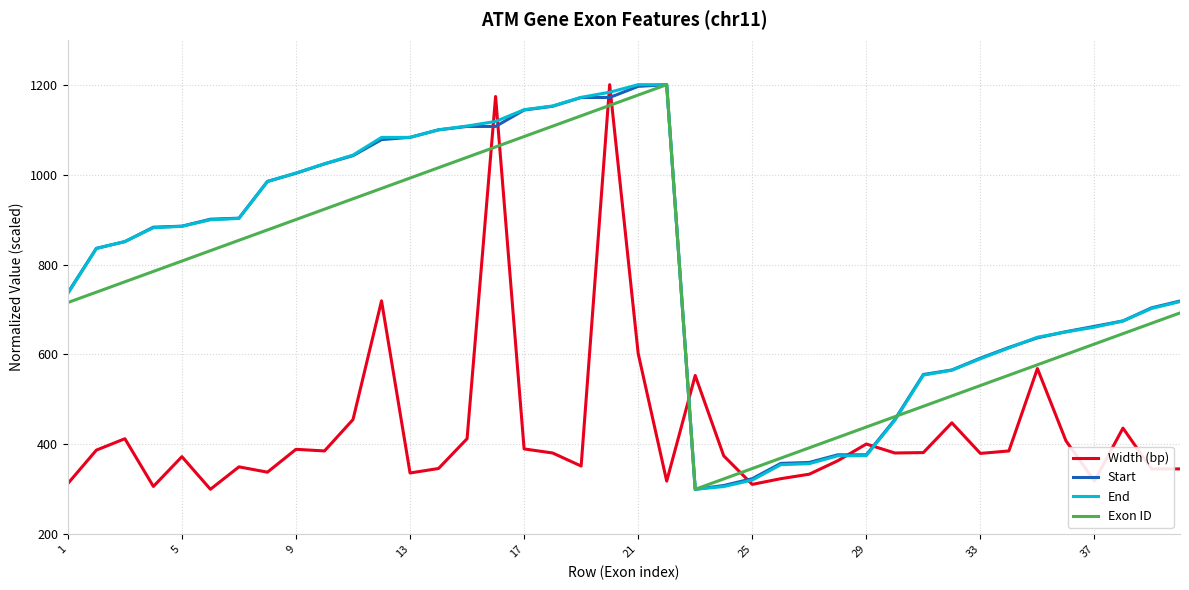

What is the greatest value displayed?

1200.0